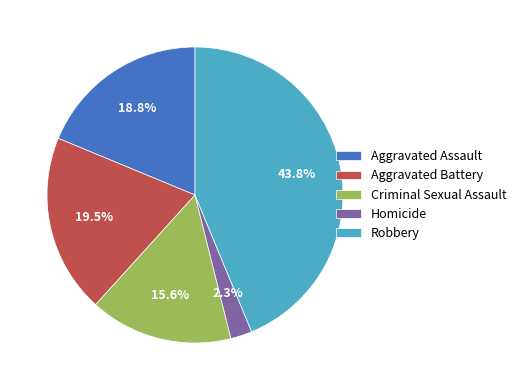

To the nearest percent, what is the average slice percentage?

20%